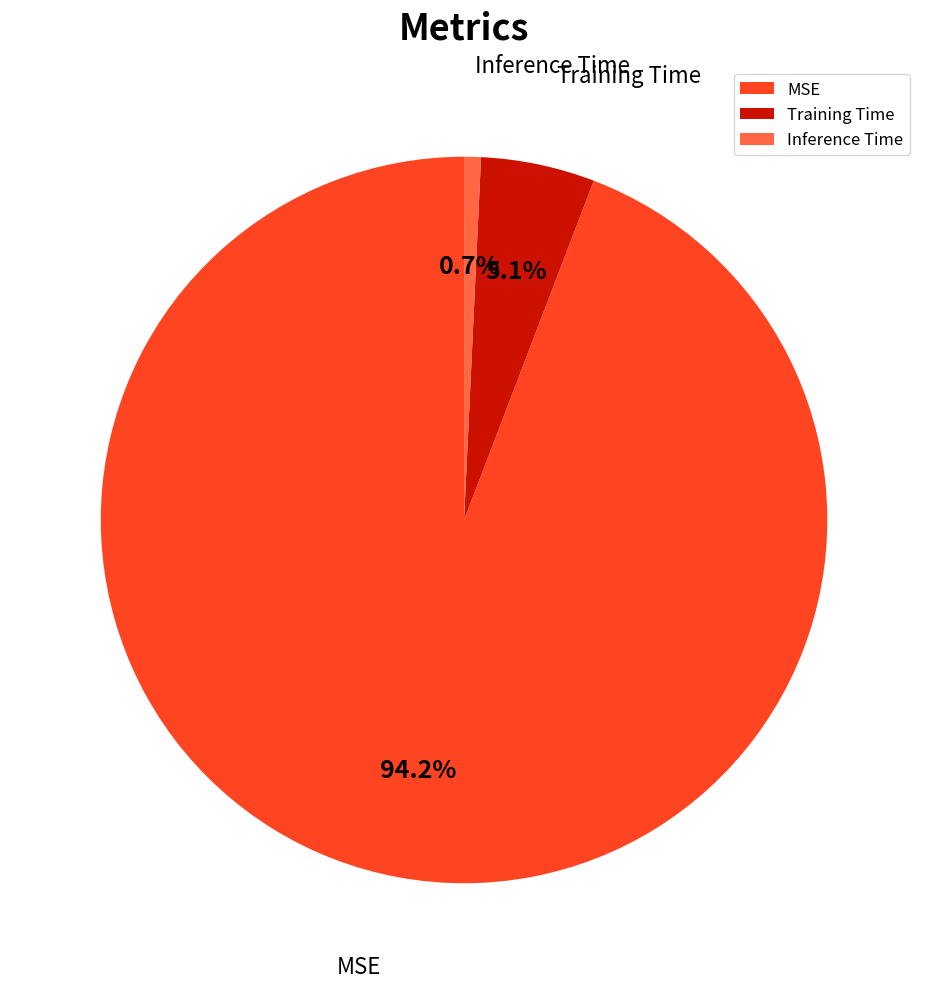

What percentage is the Training Time slice, to the nearest percent?

5%